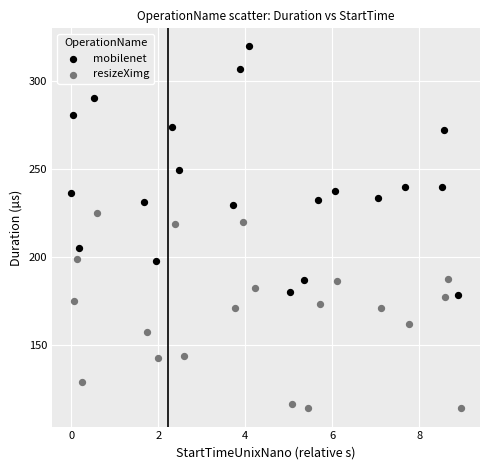

Which series contains the lowest Y value?

resizeXimg